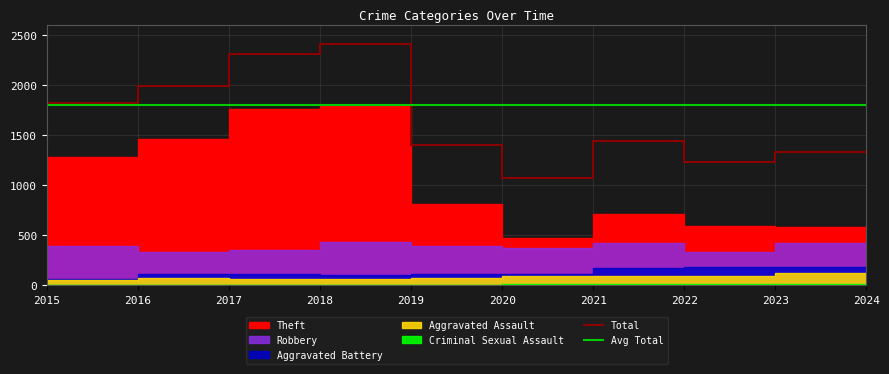

True or false: Theft has more than 0 points higher than both neighbors.

True